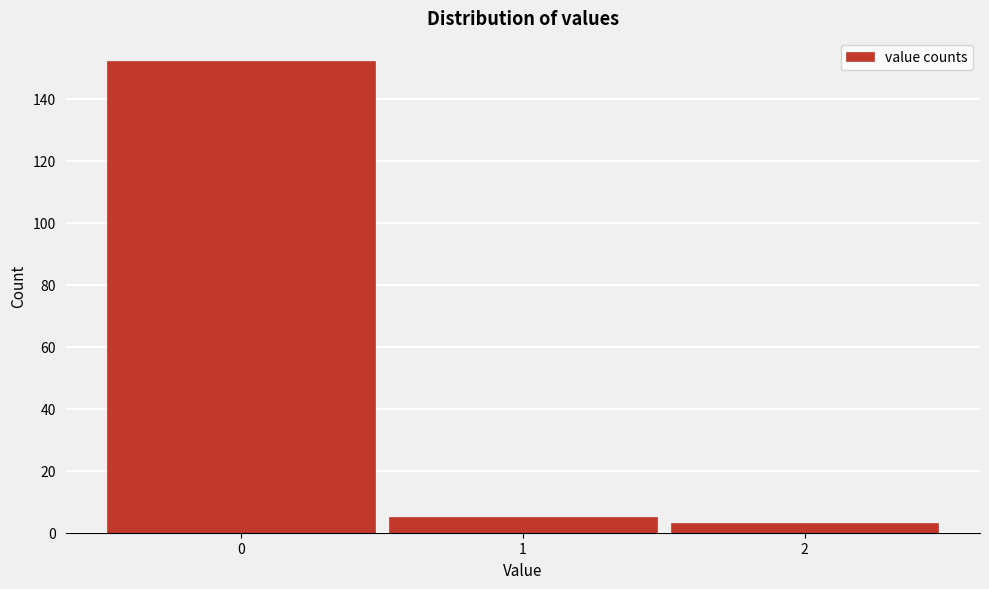

Reading left to right, transcribe this chart: for each bar, give the range it covers on the x-axis and its height. The values are not printed on the chart, so give them approximately, as read against the axis.

-0.5 to 0.5: 152
0.5 to 1.5: 6
1.5 to 2.5: 4